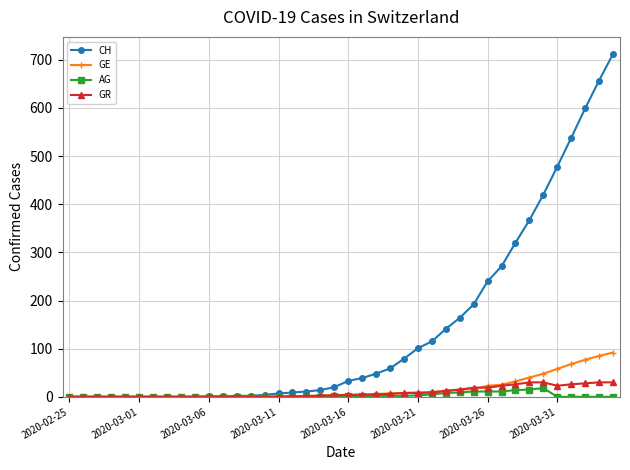

Which series has the largest total across all categories?

CH